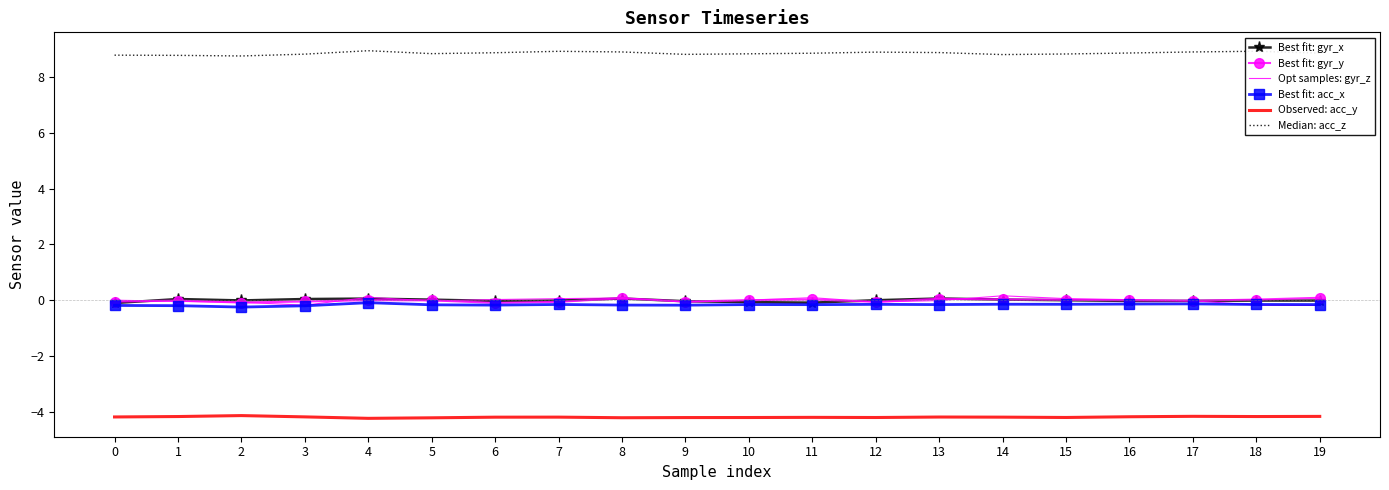

What is the smallest value displayed?

-4.2